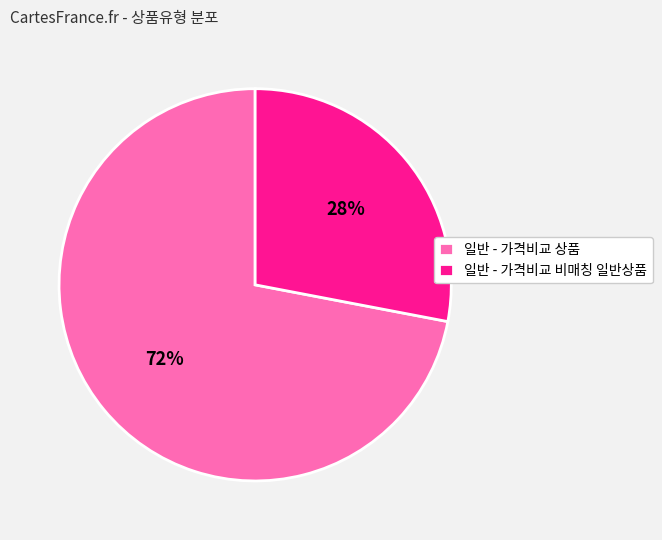

Rank the categories by value from highest to lowest.

일반 - 가격비교 상품, 일반 - 가격비교 비매칭 일반상품